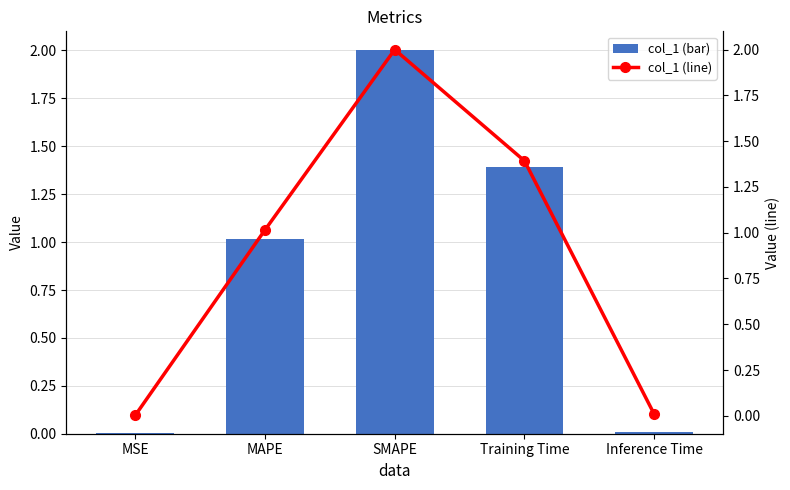

Reading left to right, list all the values displayed in this chart.

col_1: MSE=0.0	MAPE=1.0	SMAPE=2.0	Training Time=1.4	Inference Time=0.0
col_1 (line): MSE=0.0	MAPE=1.0	SMAPE=2.0	Training Time=1.4	Inference Time=0.0